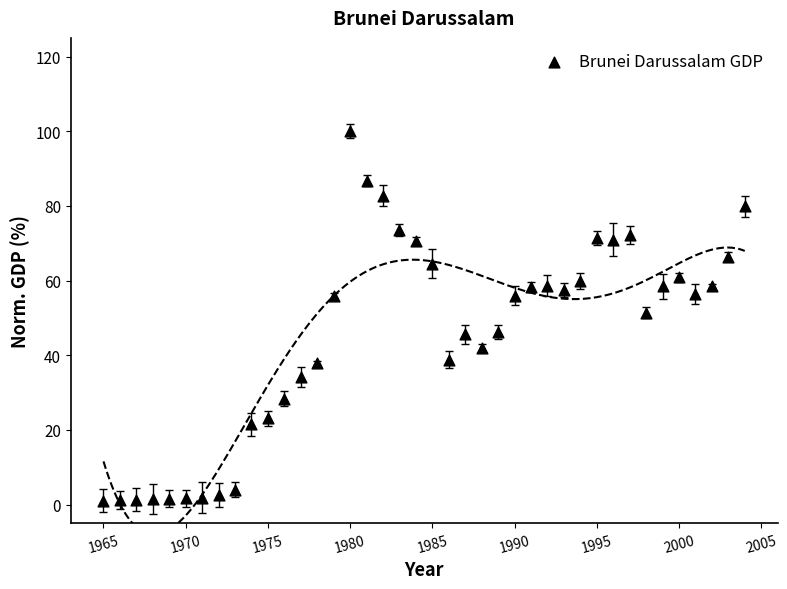

What Y value in the scatter plot is closest to 50?

51.4